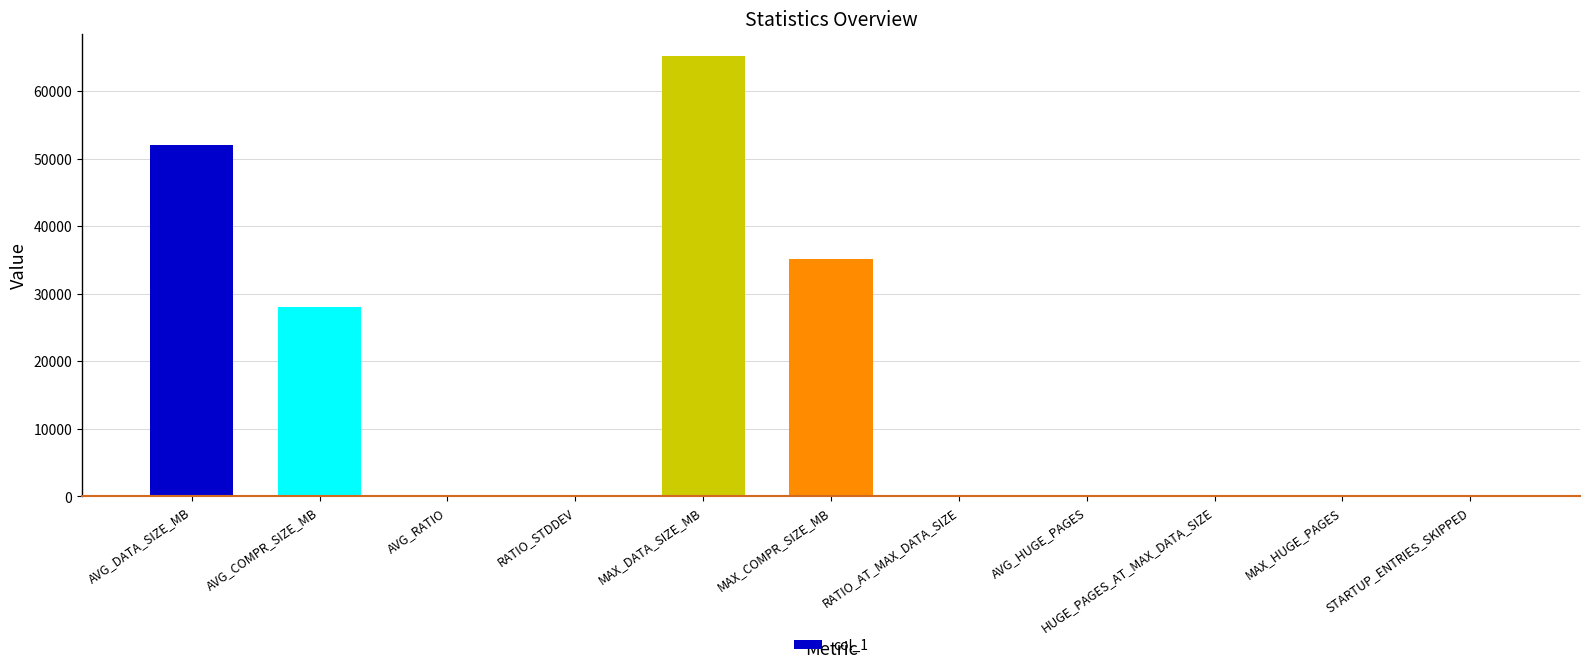

Are the bars horizontal?

No